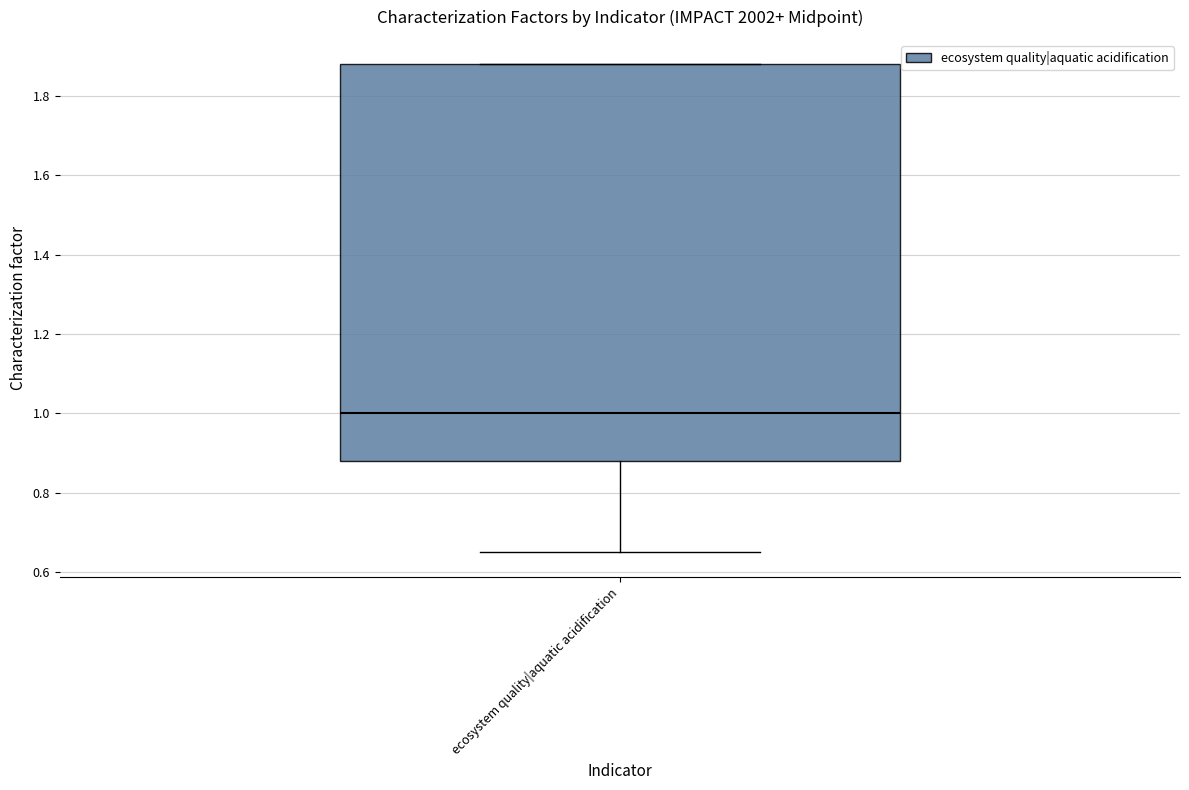

Where does the median line of the box for ecosystem quality|aquatic acidification sit on the y-axis? The values are not printed on the chart, so give them approximately, as read against the axis.

1.00